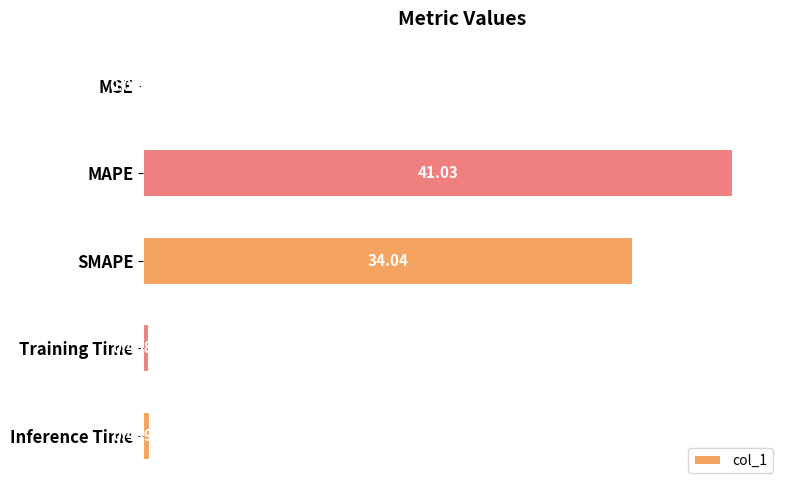

What is the change in value from MSE to Training Time?

+0.4